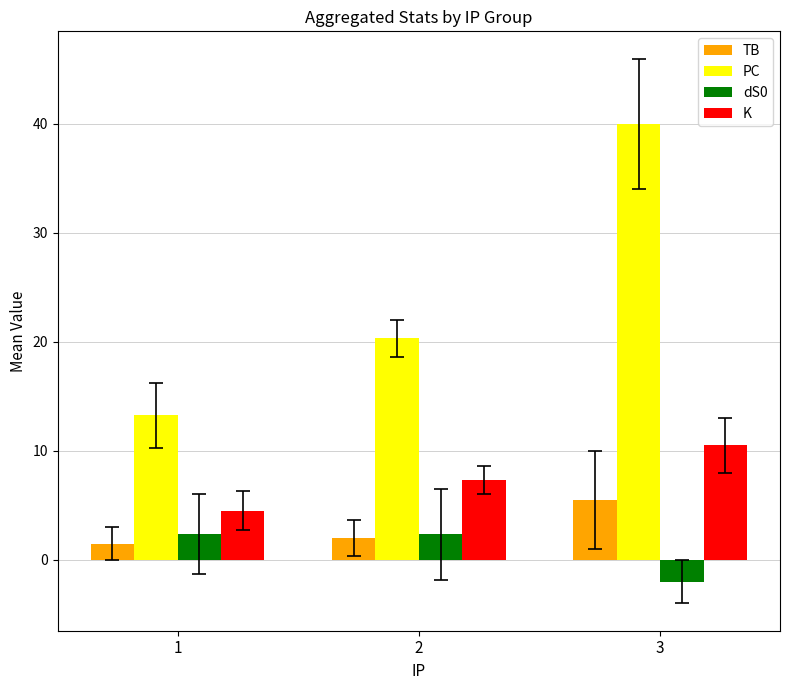

Does the chart contain any negative values?

Yes